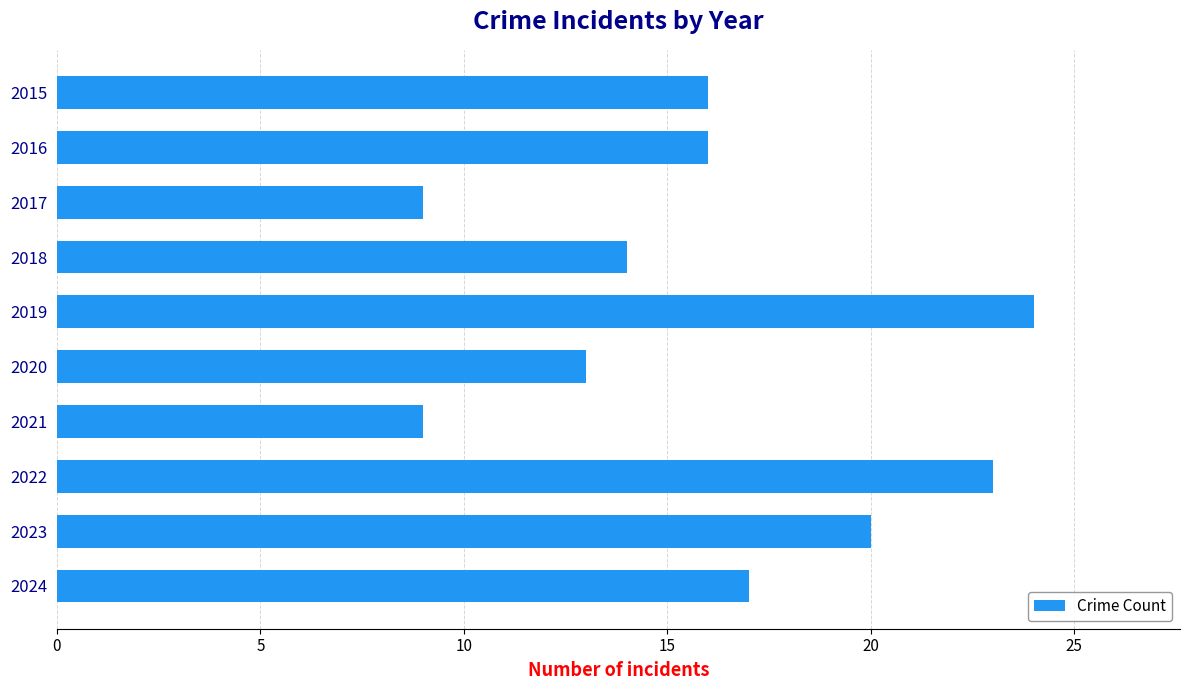

Between 2018 and 2022, which is larger?

2022